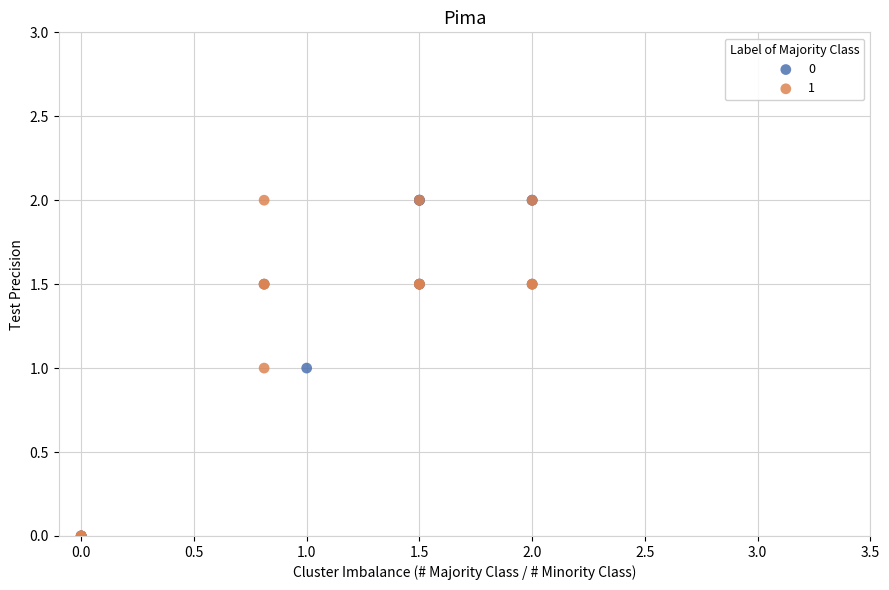

What are all the series names shown in the legend?

0, 1